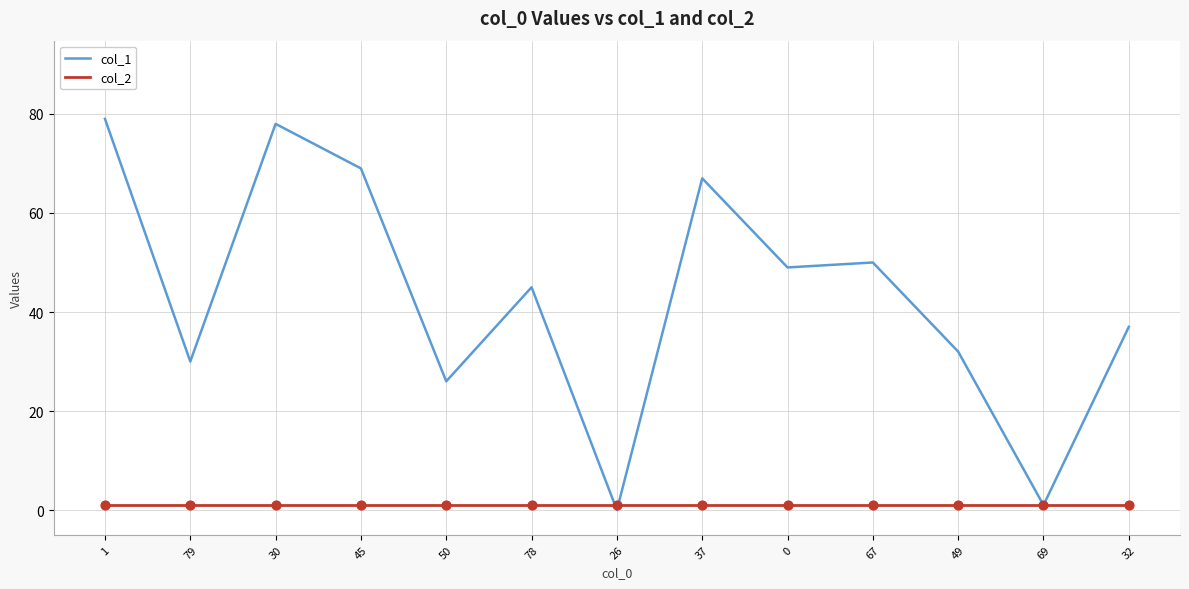

Which series has the largest total across all categories?

col_1